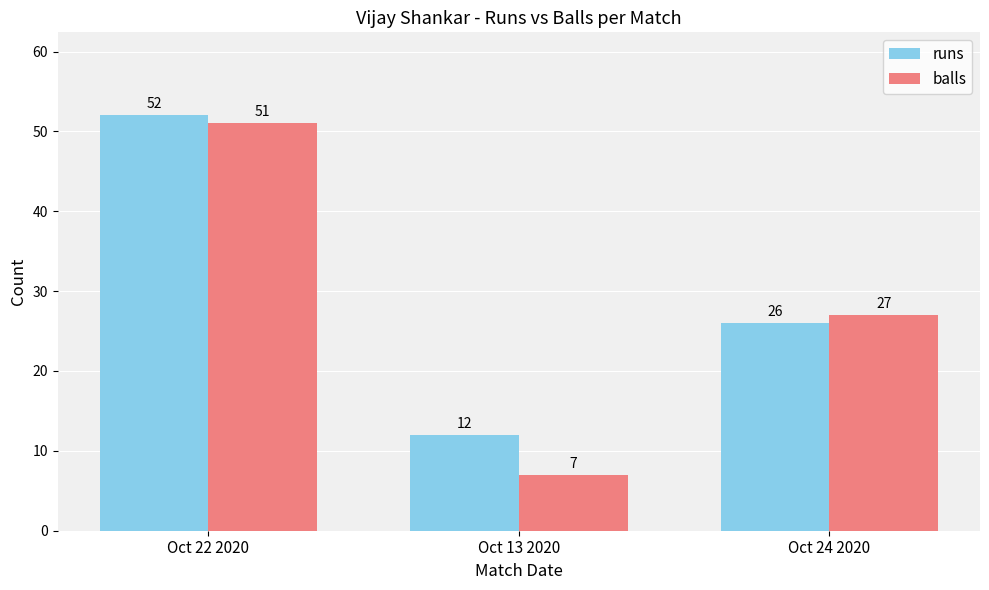

What position from the right is Oct 13 2020?

2